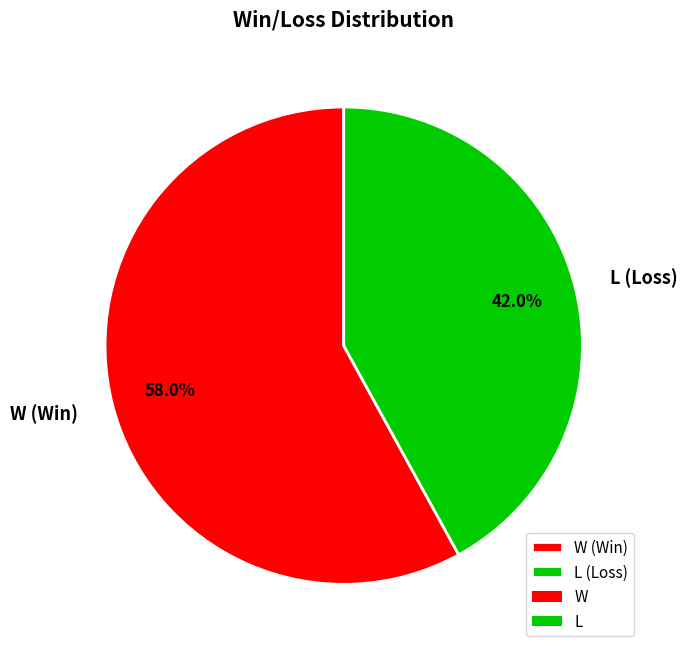

Which category has the biggest portion of the pie?

W